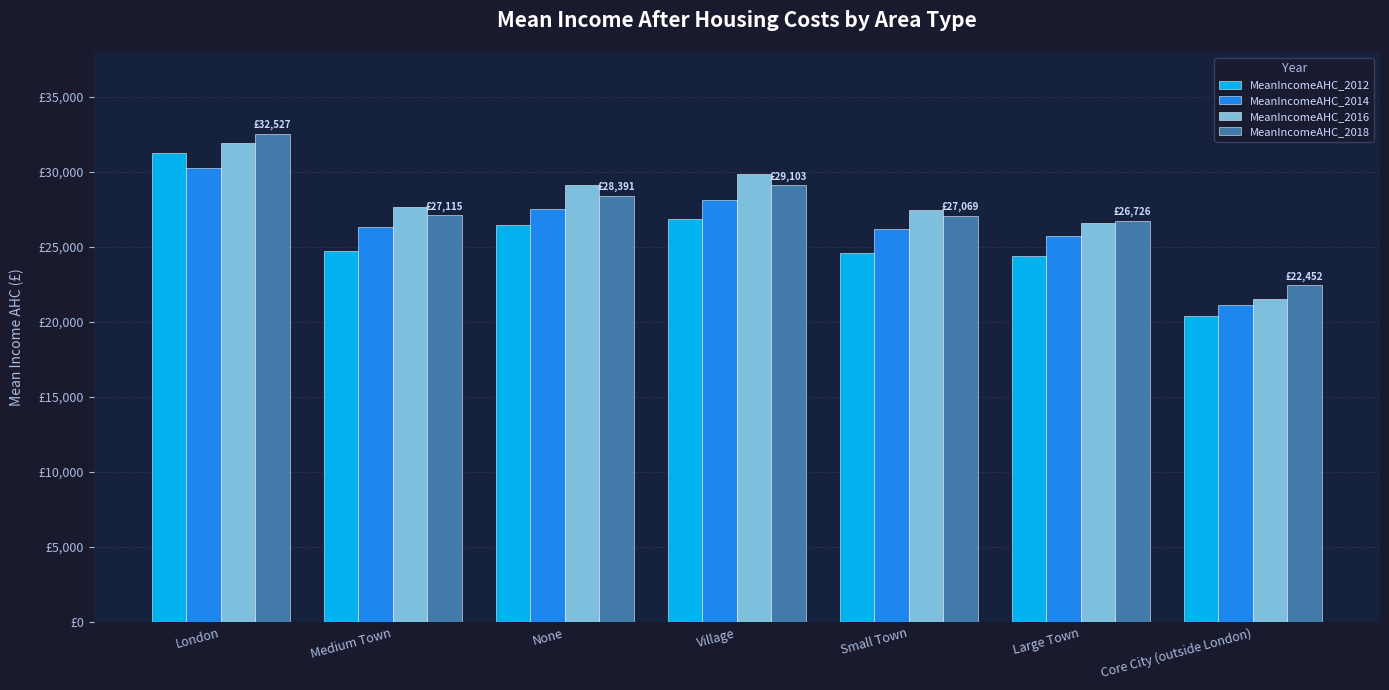

Rank the series by their maximum value, from highest to lowest.

MeanIncomeAHC_2018, MeanIncomeAHC_2016, MeanIncomeAHC_2012, MeanIncomeAHC_2014